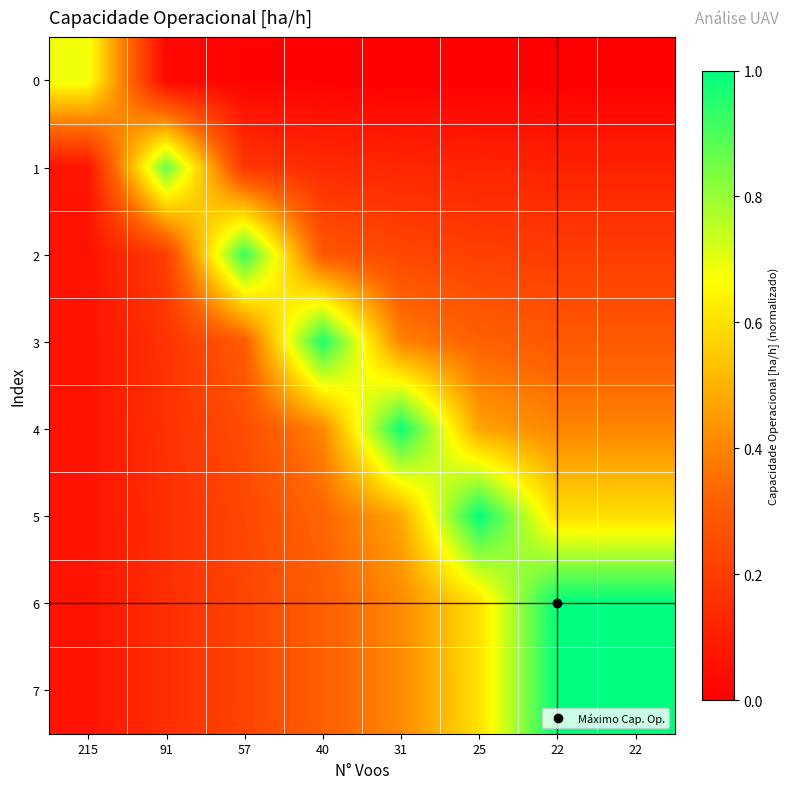

Count the number of data series in this chart.

8